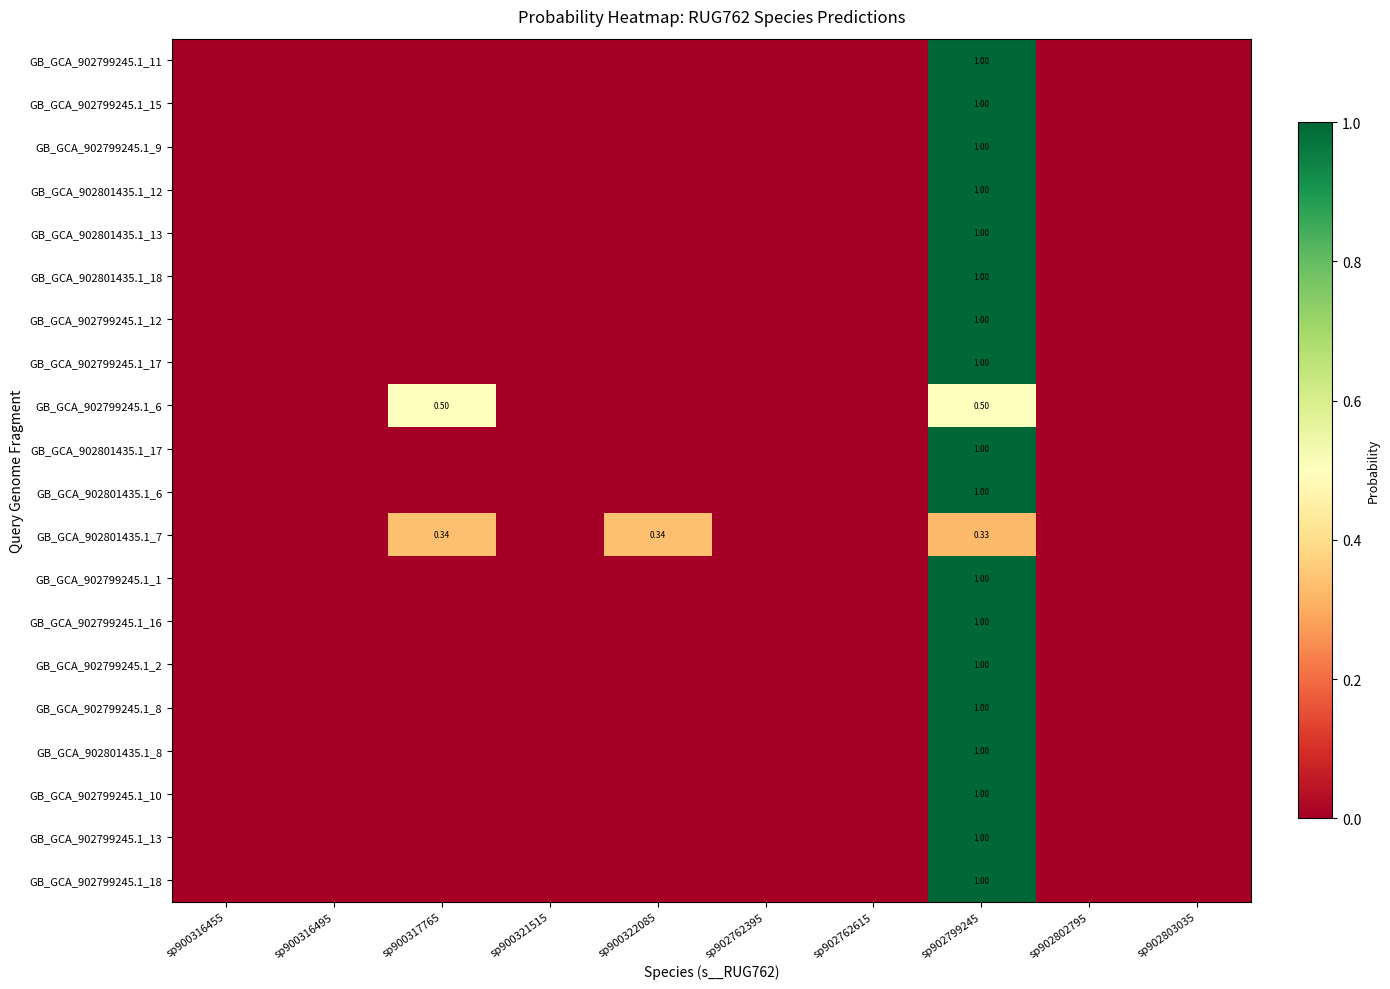

Between sp900316495 and sp902802795, which series saw the biggest shift?

GB_GCA_902799245.1_6